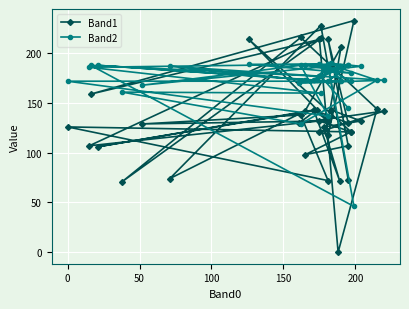

Is it true that Band1 equals 237 at 7?

False